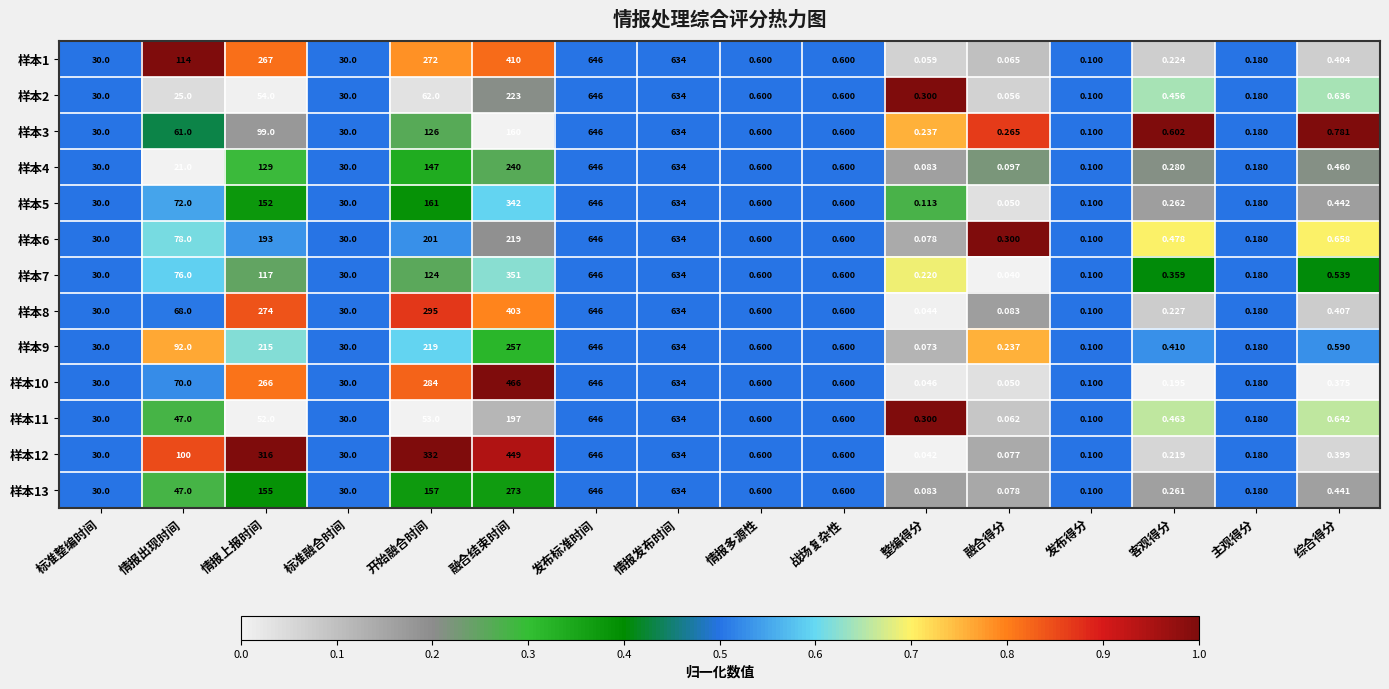

At which label is 样本11 closest to 323?

融合结束时间